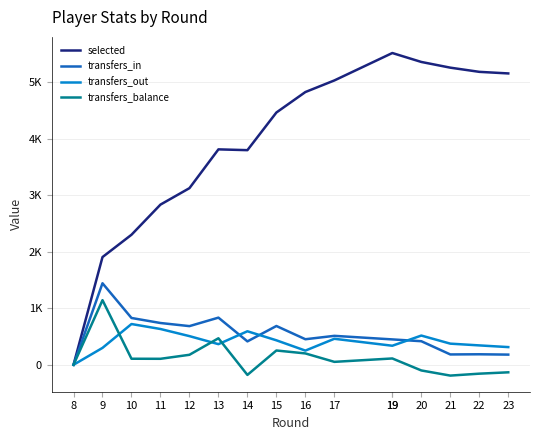

Which series has the largest total across all categories?

selected